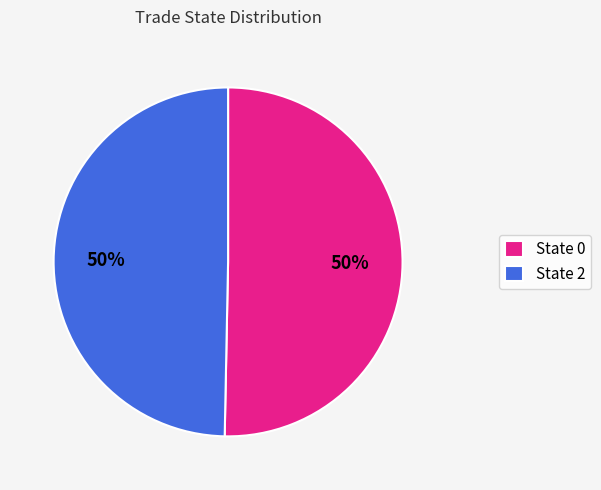

Combined, do State 0 and State 2 account for over 50%?

Yes